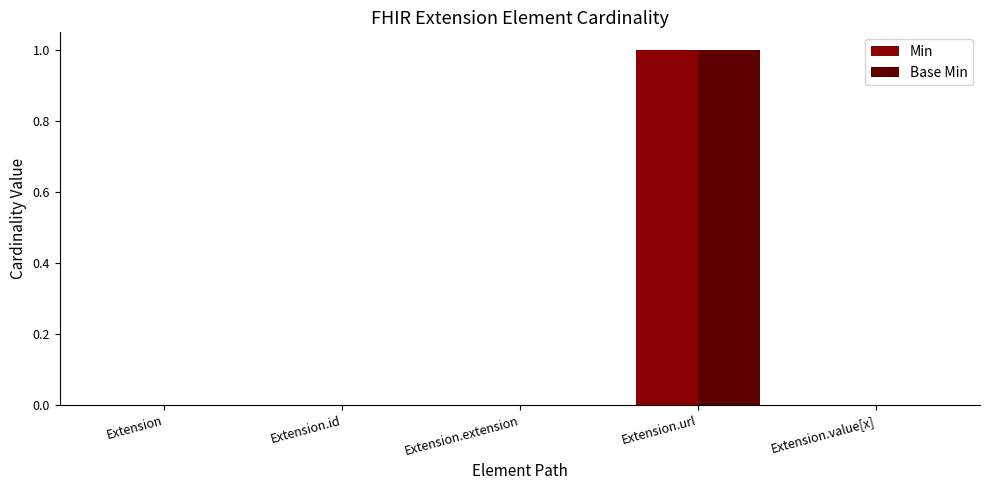

The Min series shows 1 at Extension.url. True or false?

True